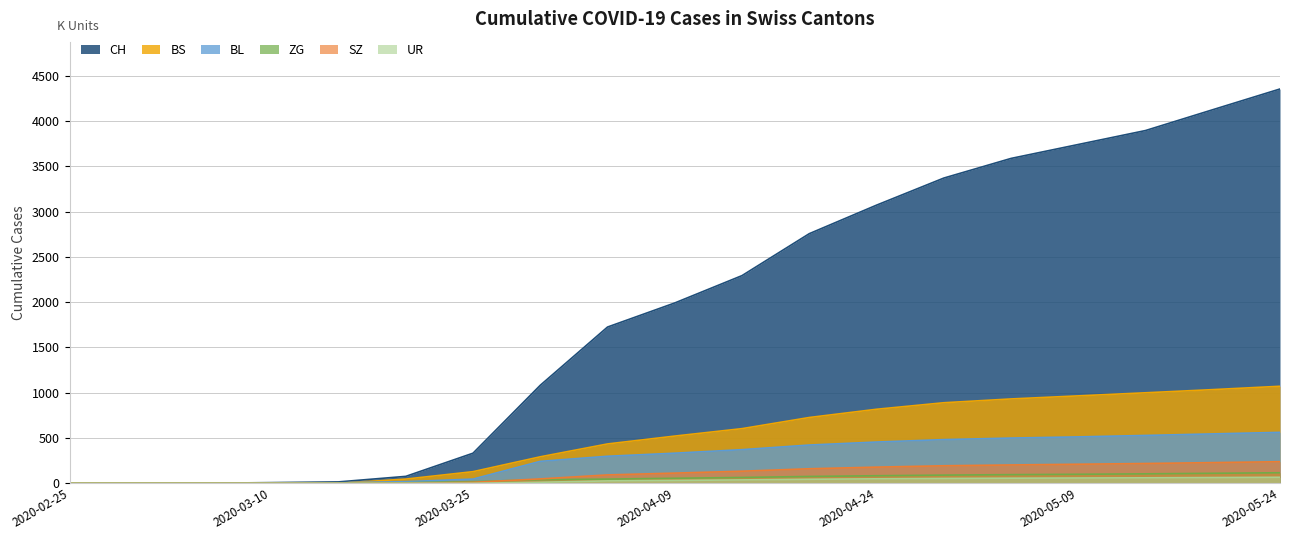

True or false: SZ has more than 0 interior local peaks.

False